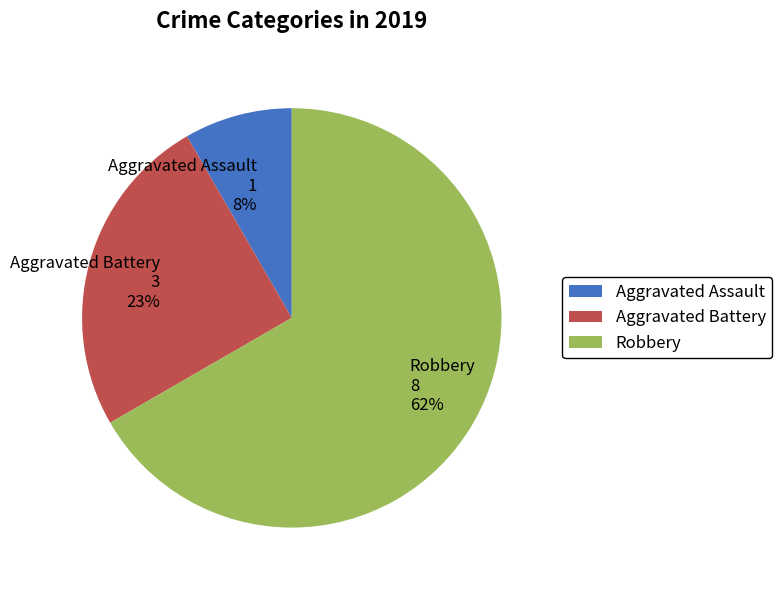

Does any single category account for the majority?

Yes